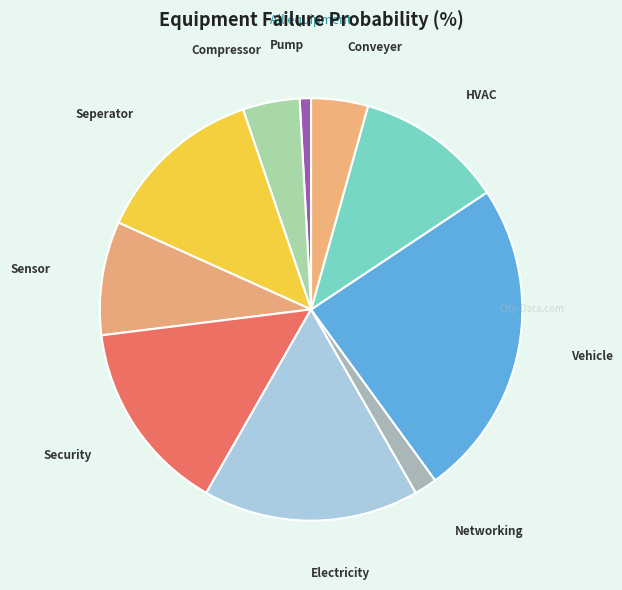

What is the largest slice in the pie chart?

Vehicle